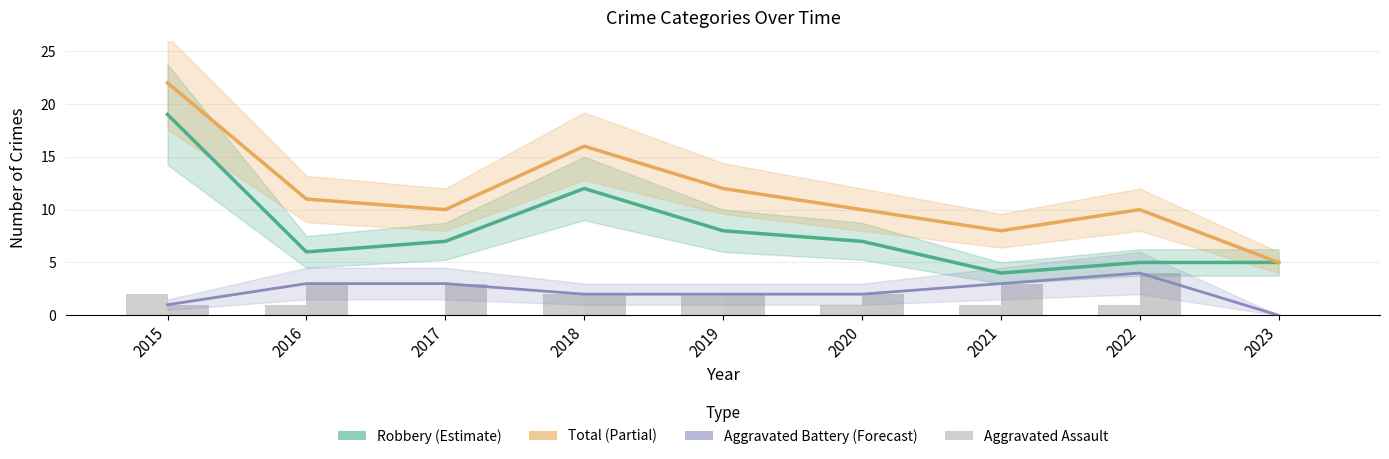

Rank the series at 2019 from highest to lowest value.

Total, Robbery, Aggravated Assault, Aggravated Battery